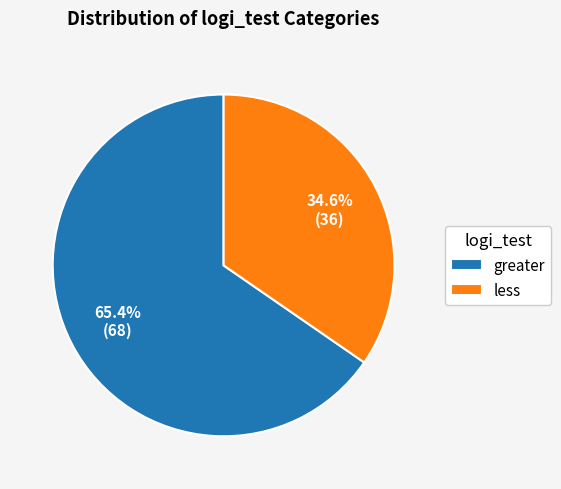

To the nearest percent, what portion does less represent?

35%